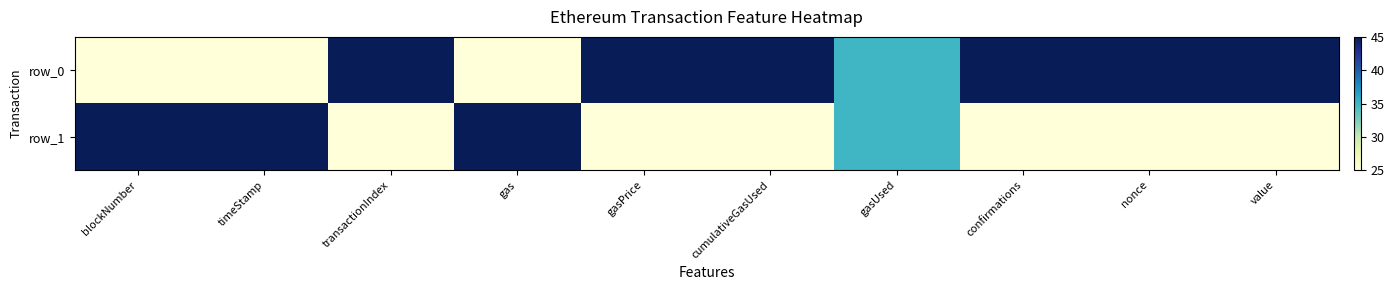

What is the maximum value shown in the chart?

45